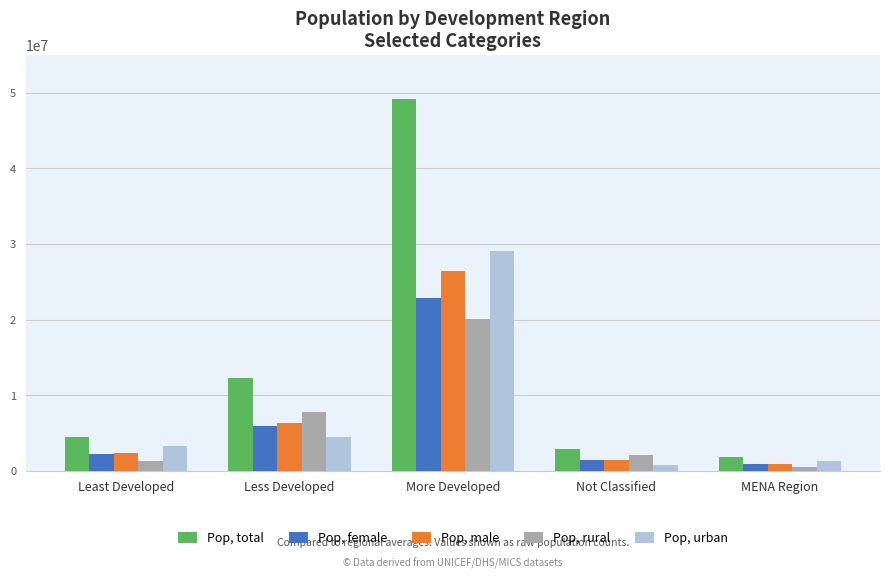

Is it true that Pop, total equals 16787360 at Less Developed?

False